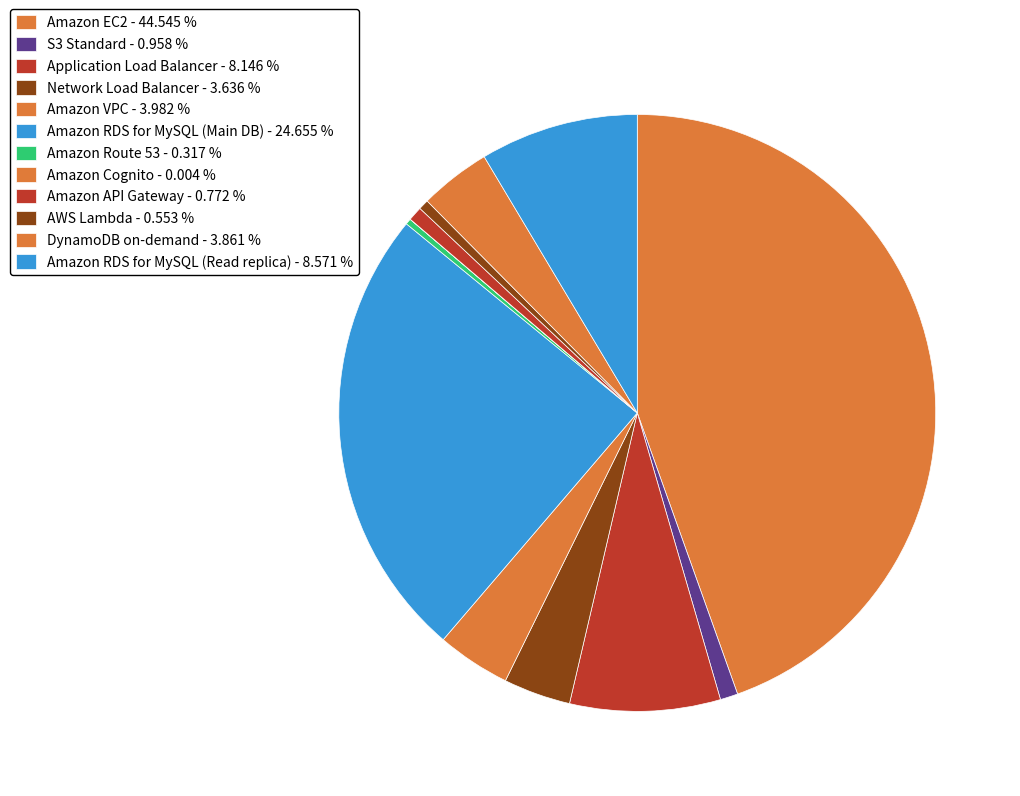

To the nearest percent, what portion does Application Load Balancer represent?

8%